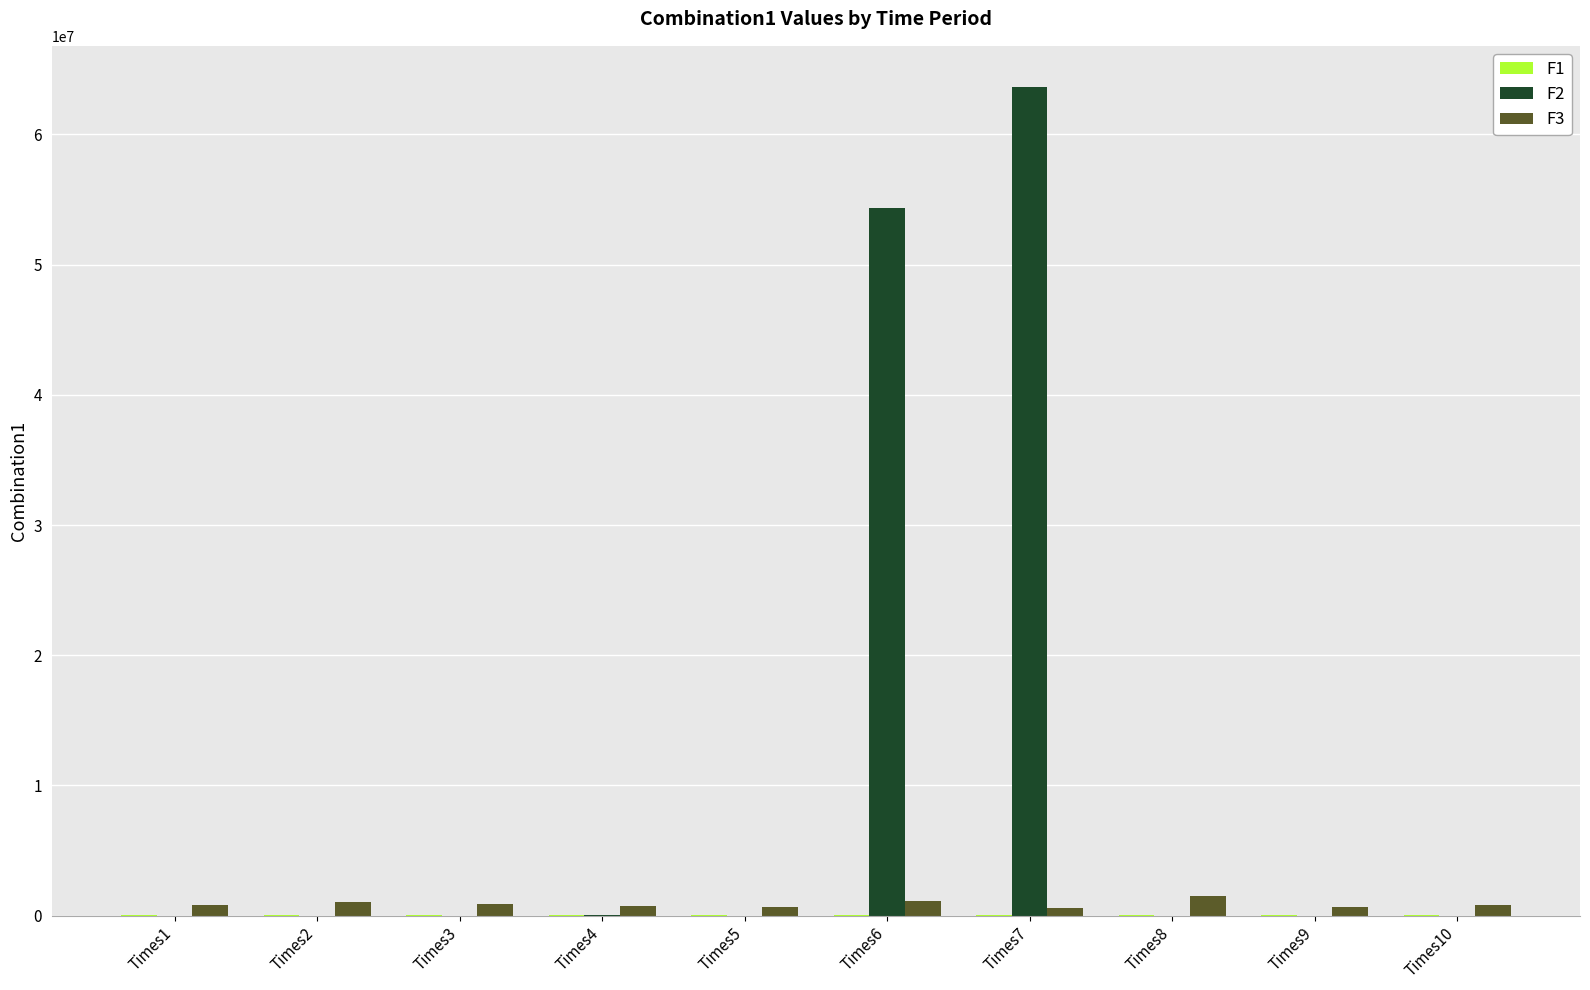

Is the value of F3 at Times10 greater than the value of F2 at Times7?

No